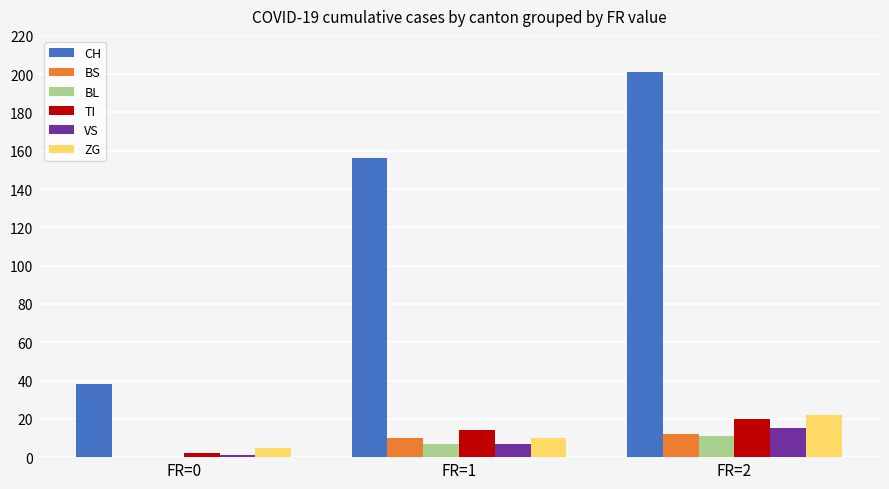

At which category is the sum across all series the highest?

FR=2